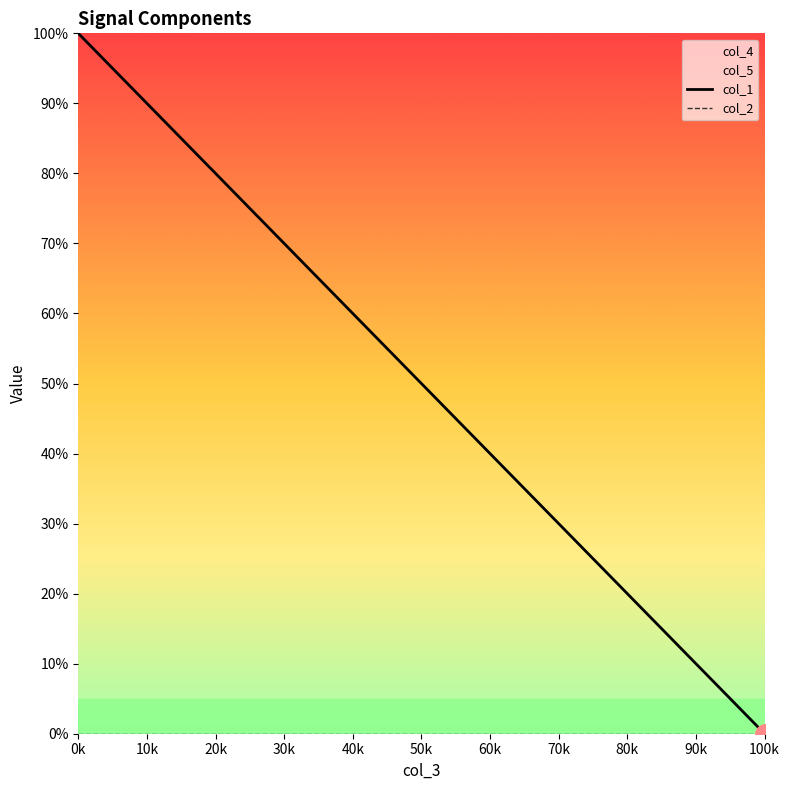

Does the chart display data point markers on the line(s)?

No